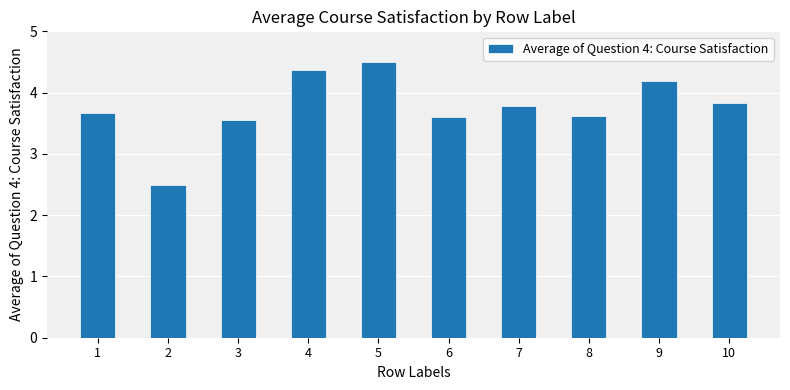

How many data points does each series have?

10